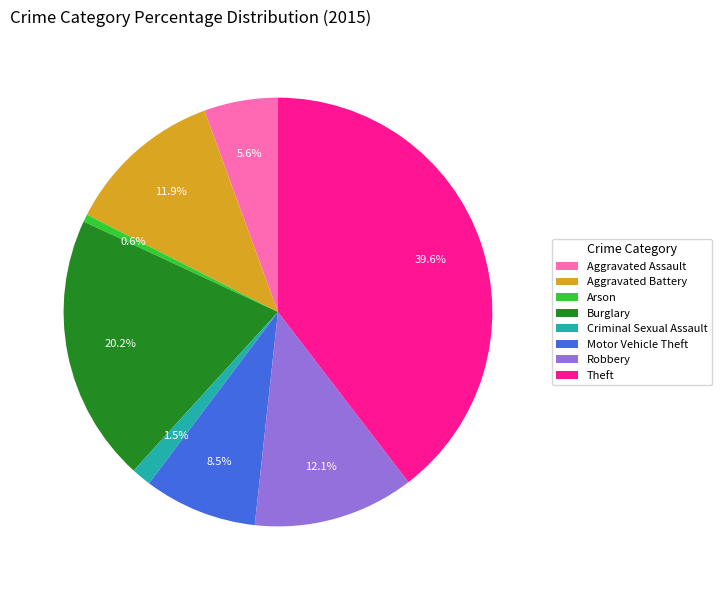

Between Robbery and Criminal Sexual Assault, which is larger?

Robbery